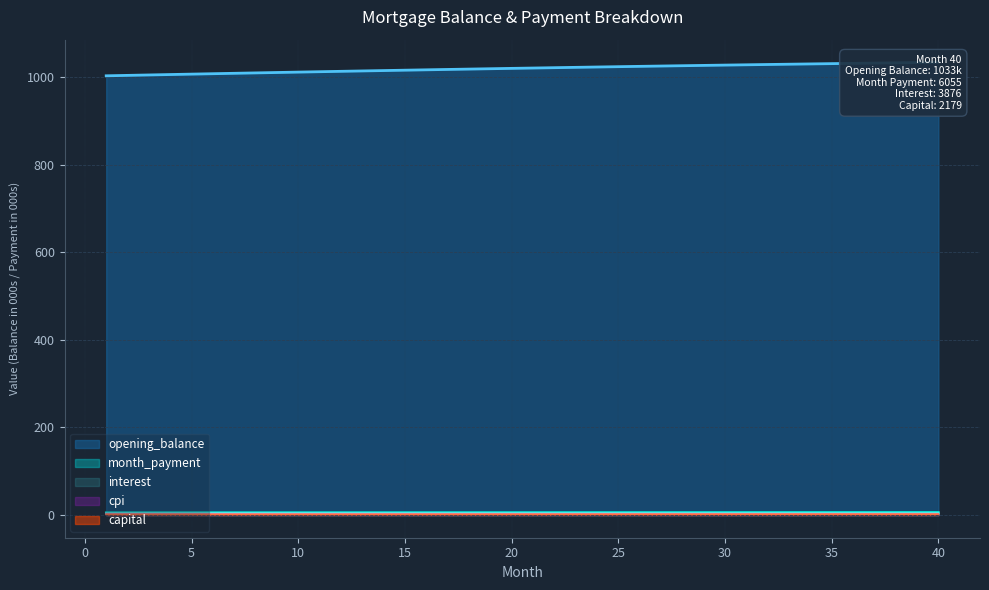

At which category is the sum across all series the highest?

40